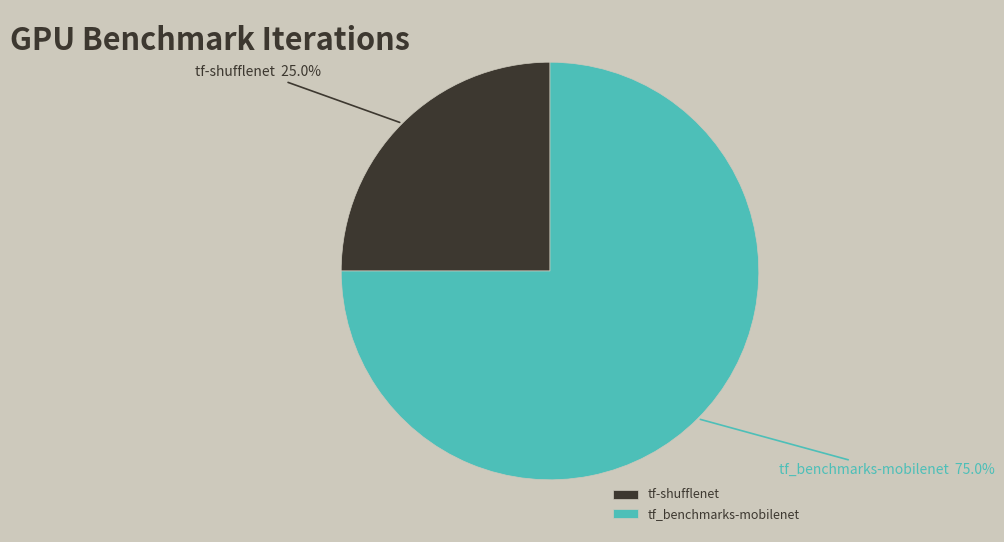

Is there a majority slice in this chart?

Yes